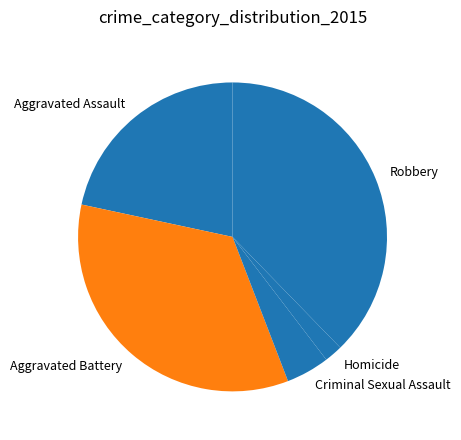

How many segments does this pie chart have?

5